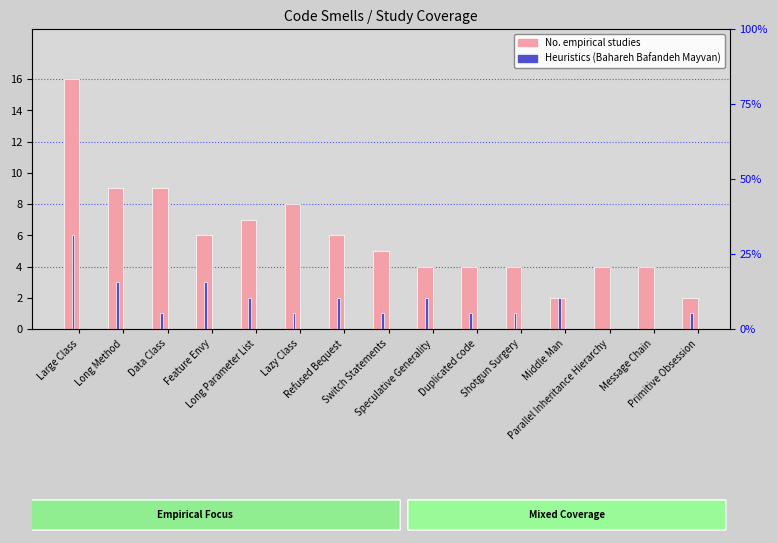

What is the difference between the No. empirical studies values at Refused Bequest and Speculative Generality?

2